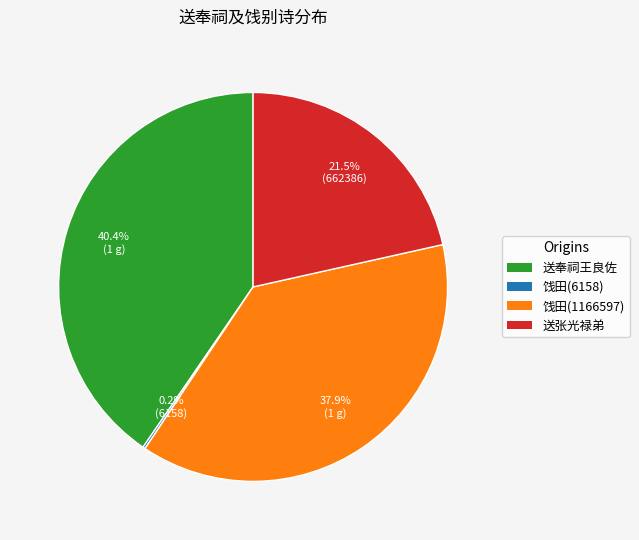

Is 饯田(1166597) the majority of the pie?

No